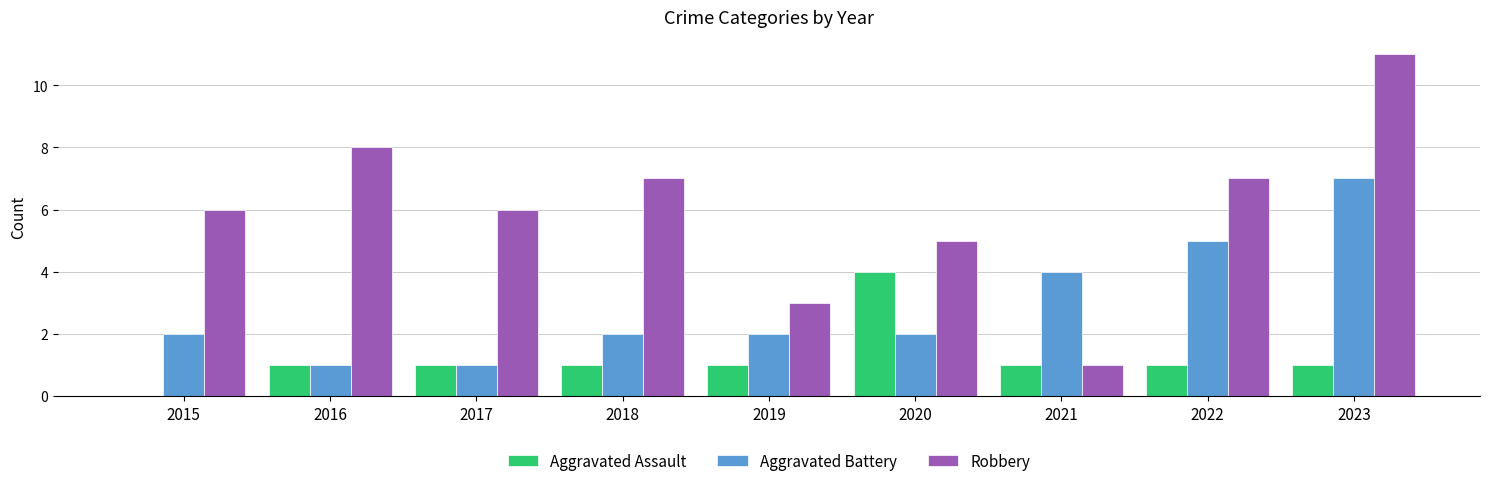

Where is Aggravated Battery nearest to the value 4?

2021